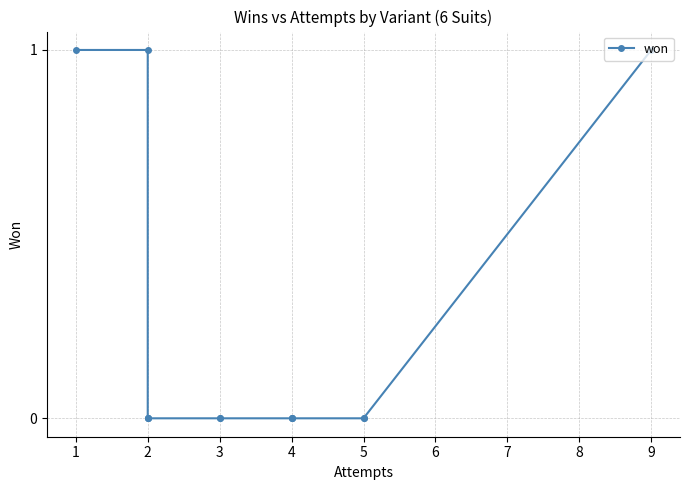

Does the chart display data point markers on the line(s)?

Yes